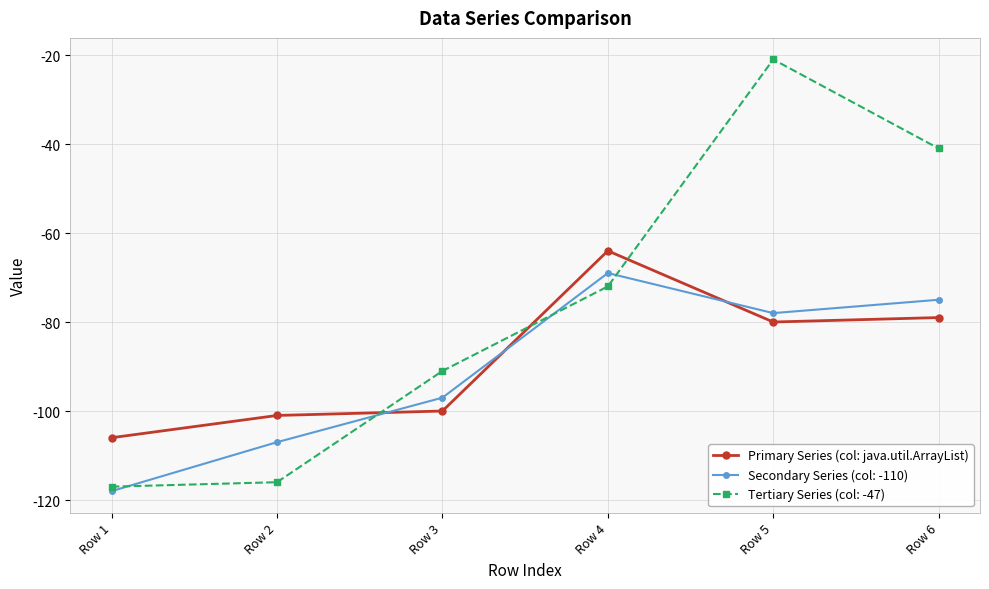

True or false: Secondary Series (col: -110) has a value of -97 at Row 3.

True